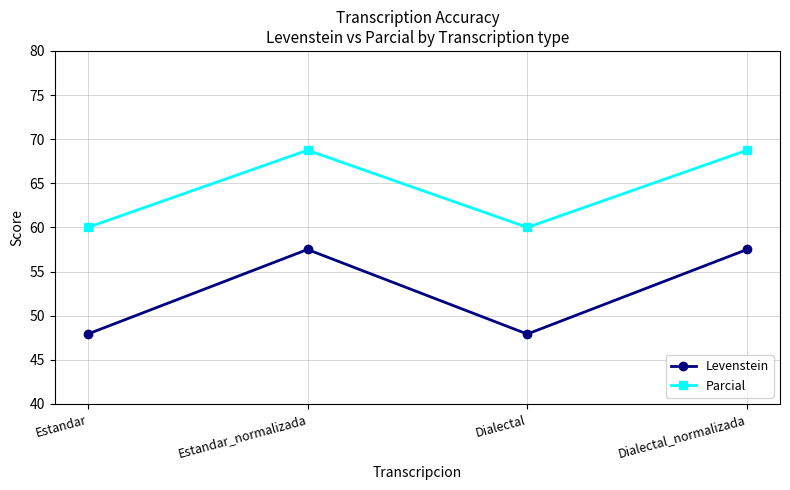

Reading left to right, transcribe all the data shown in this chart.

Levenstein: Estandar=47.9	Estandar_normalizada=57.5	Dialectal=47.9	Dialectal_normalizada=57.5
Parcial: Estandar=60.0	Estandar_normalizada=68.8	Dialectal=60.0	Dialectal_normalizada=68.8